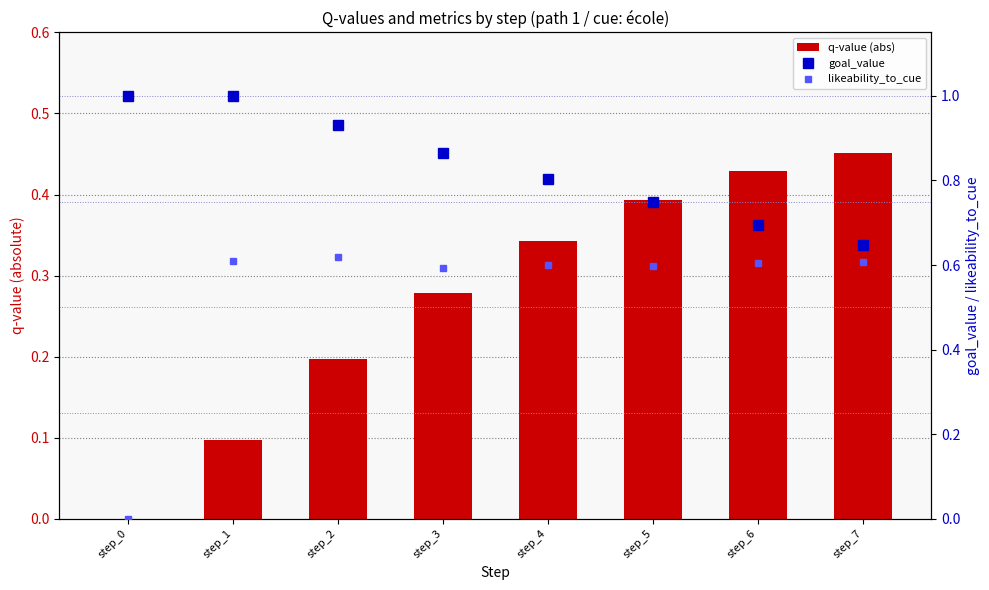

At which category is the sum across all series the highest?

step_4